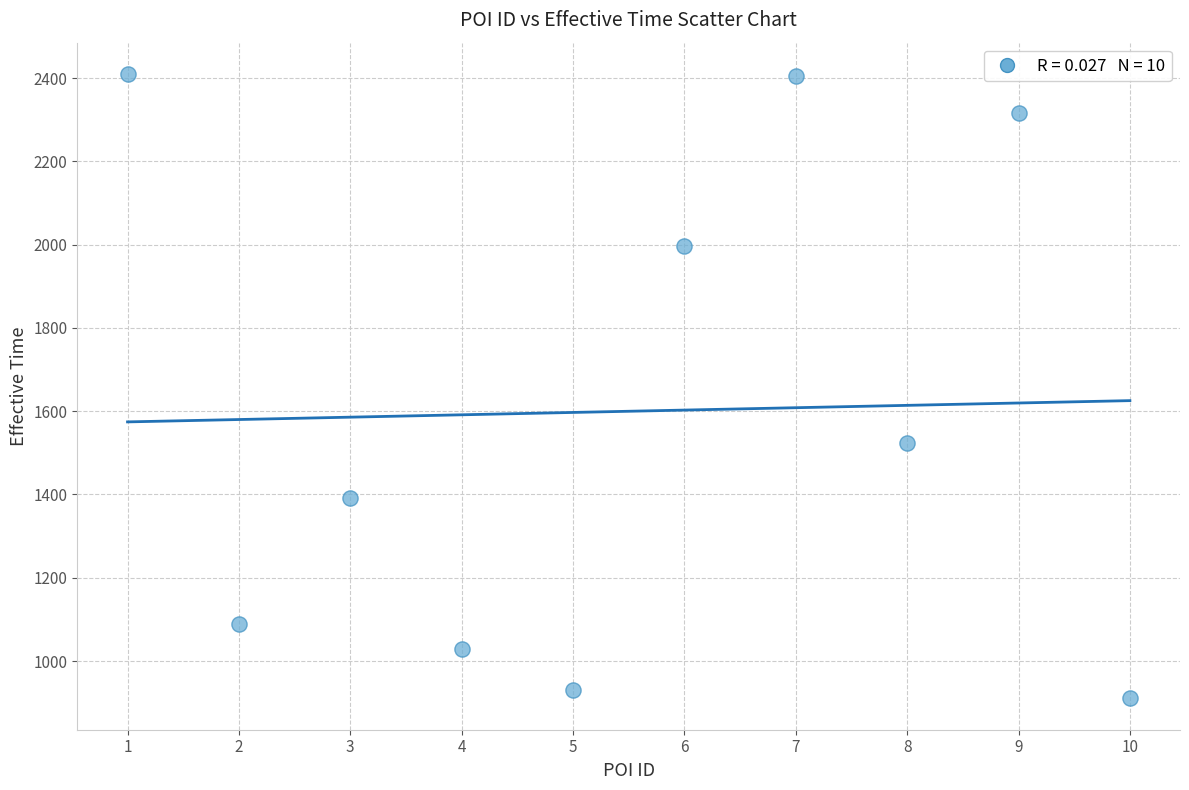

What Y value in the scatter plot is closest to 1660?

1523